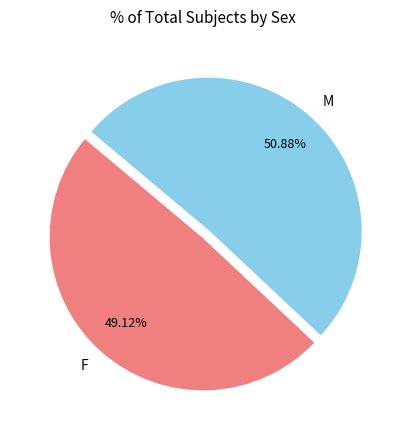

Does F represent more than half of the total?

No